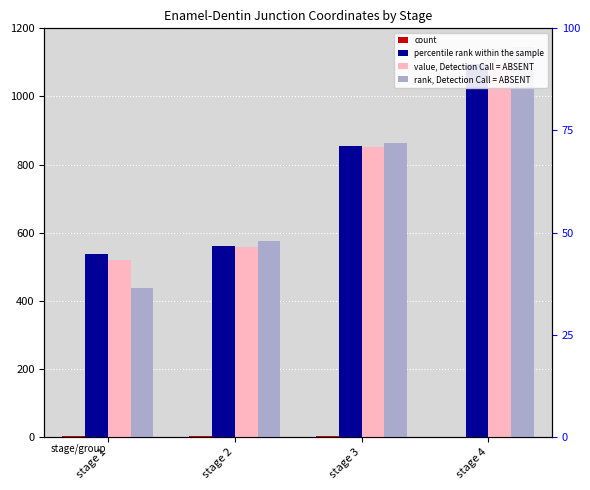

What is the sum of all percentile rank within the sample values?

3044